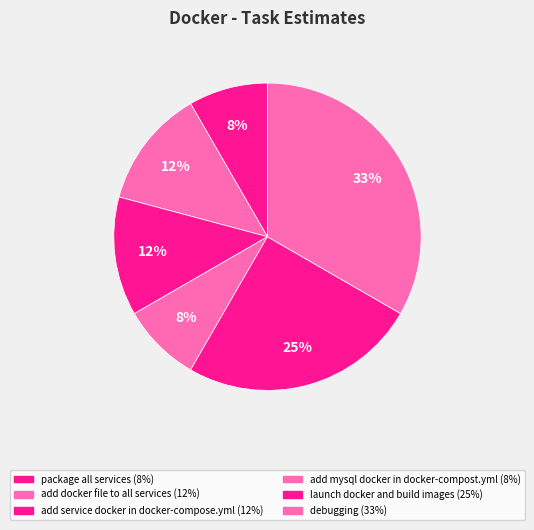

How many slices are in this pie chart?

6